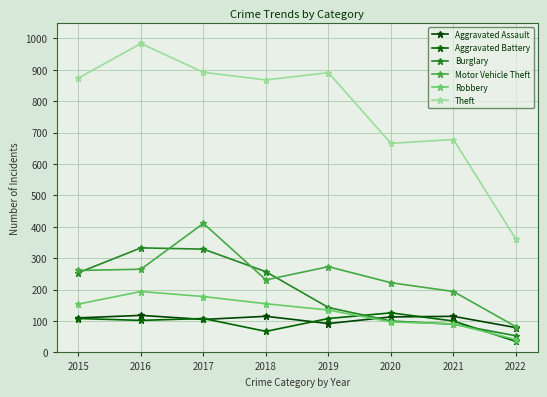

How many lines are shown in the chart?

6